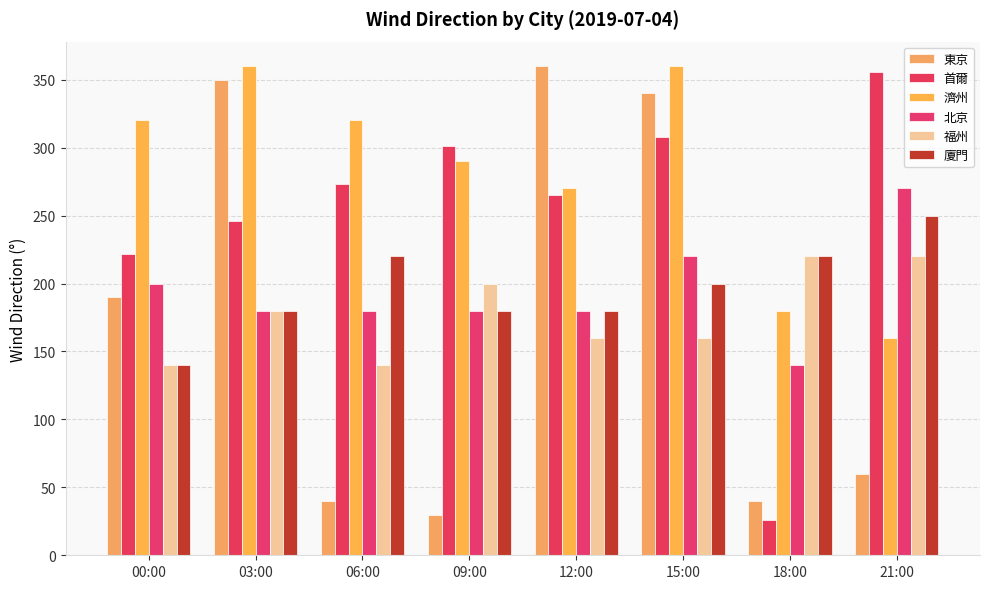

Which series has the widest spread of values?

東京